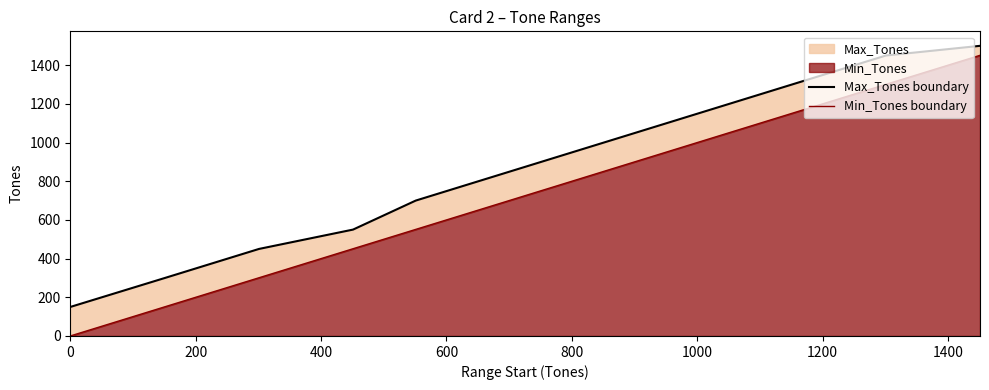

Which series has the largest total across all categories?

Max_Tones boundary